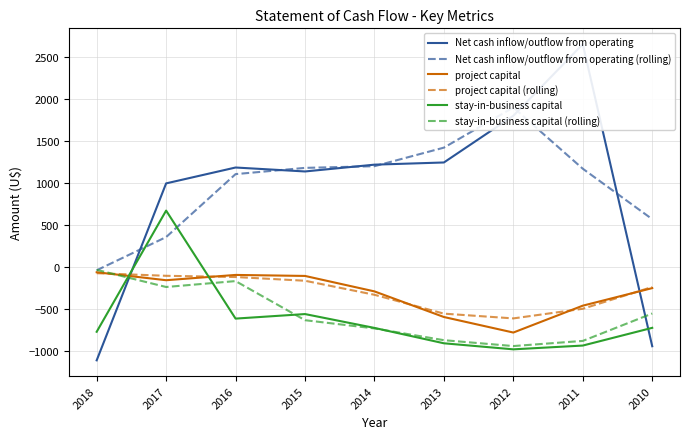

True or false: project capital (rolling) has a value of -884.5 at 2011.

False